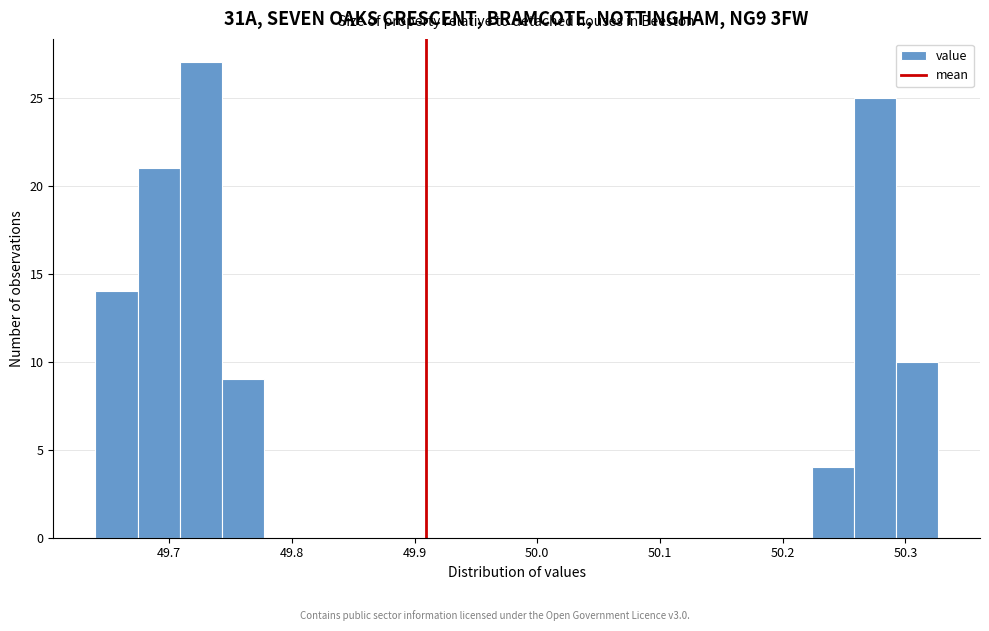

Around what value on the x-axis is the tallest bar? Give the approximate position of its centre, as read against the axis.

49.73